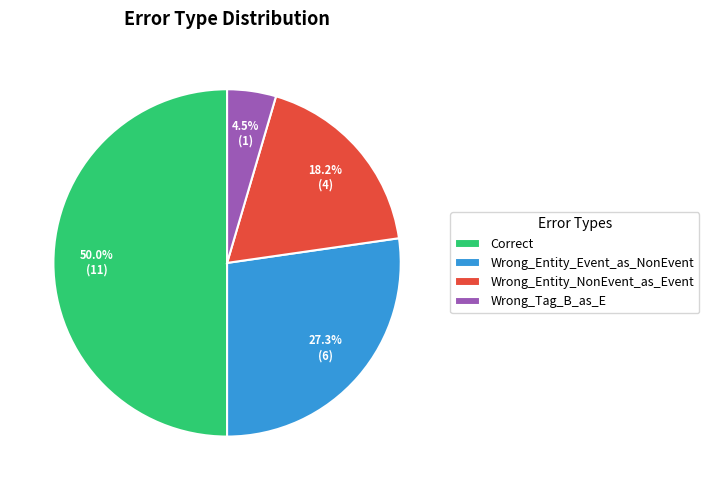

How much of the chart is everything except Wrong_Entity_Event_as_NonEvent?

72.7%